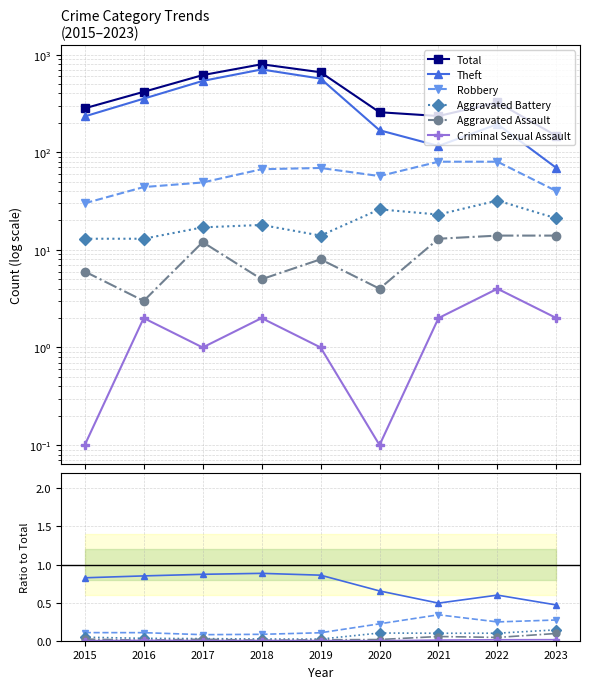

Which has a higher value, 2019 or 2016?

2019